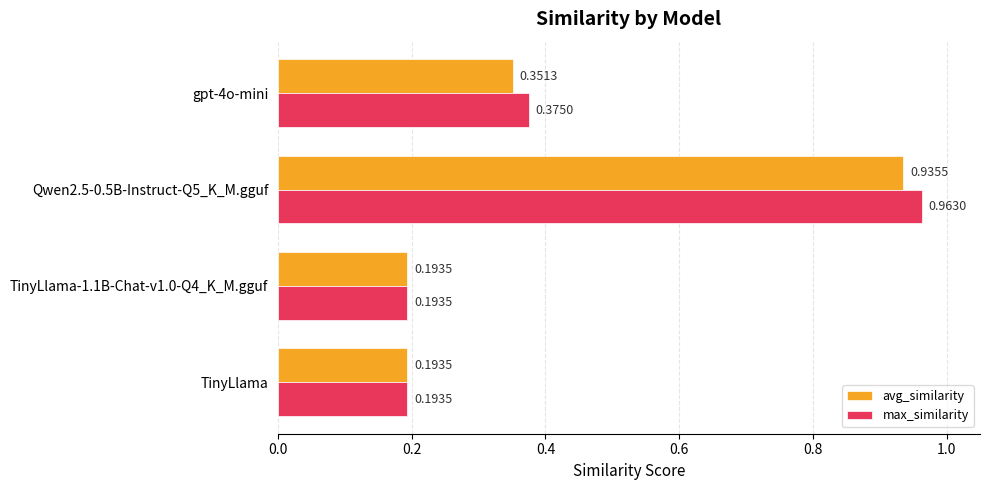

What is the difference between the avg_similarity values at Qwen2.5-0.5B-Instruct-Q5_K_M.gguf and gpt-4o-mini?

0.6